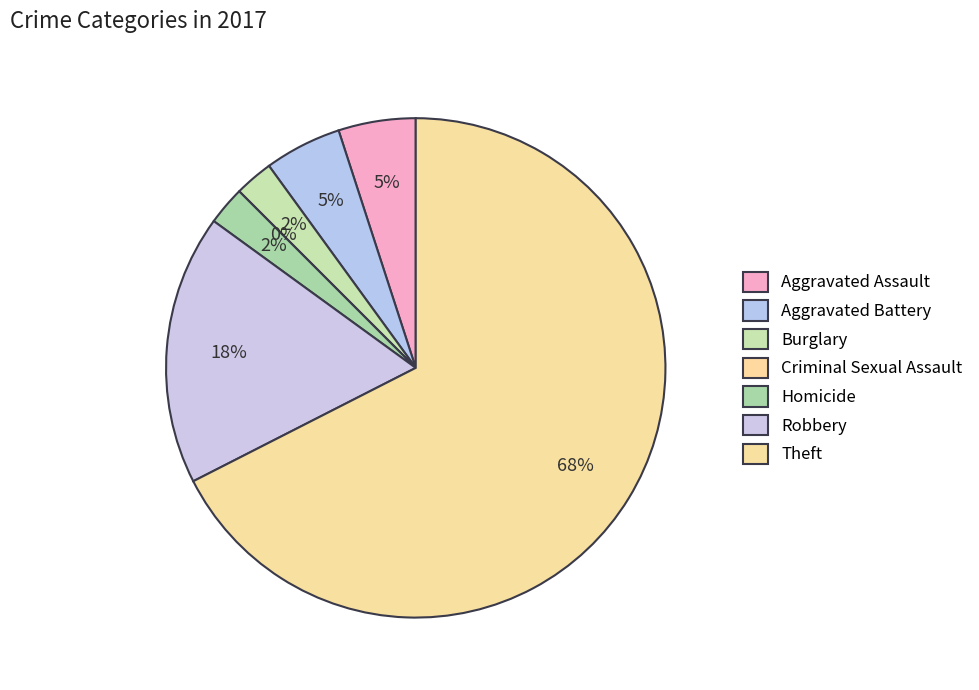

Count the number of slices in the pie.

7